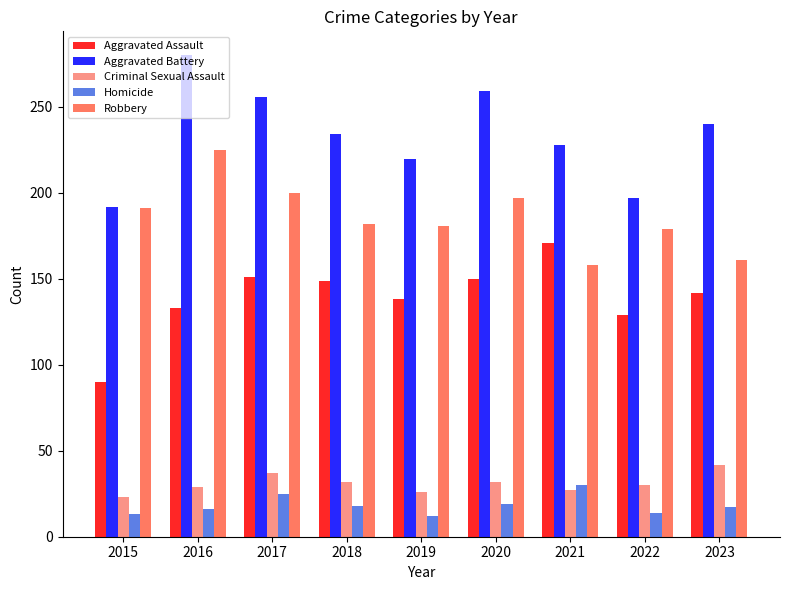

At which label is Aggravated Assault closest to 130?

2022